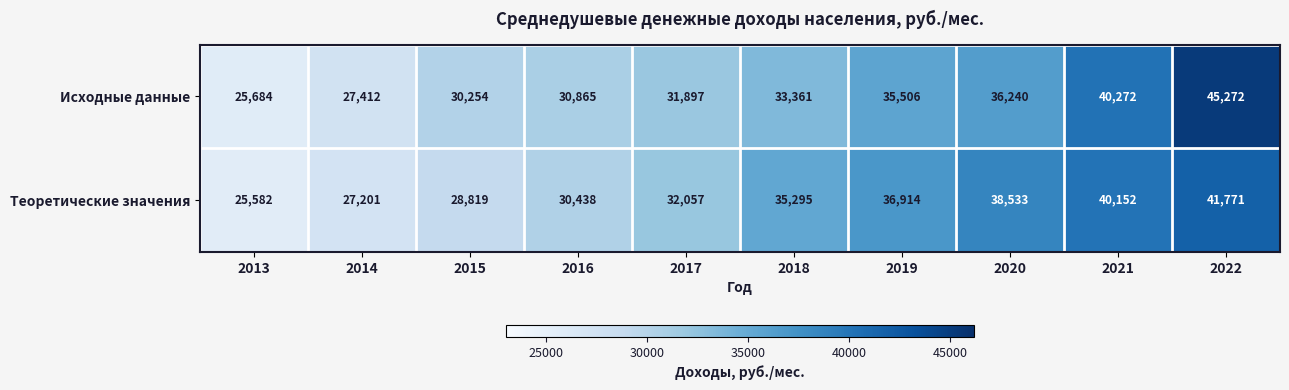

What is the highest value of the Теоретические значения series?

41771